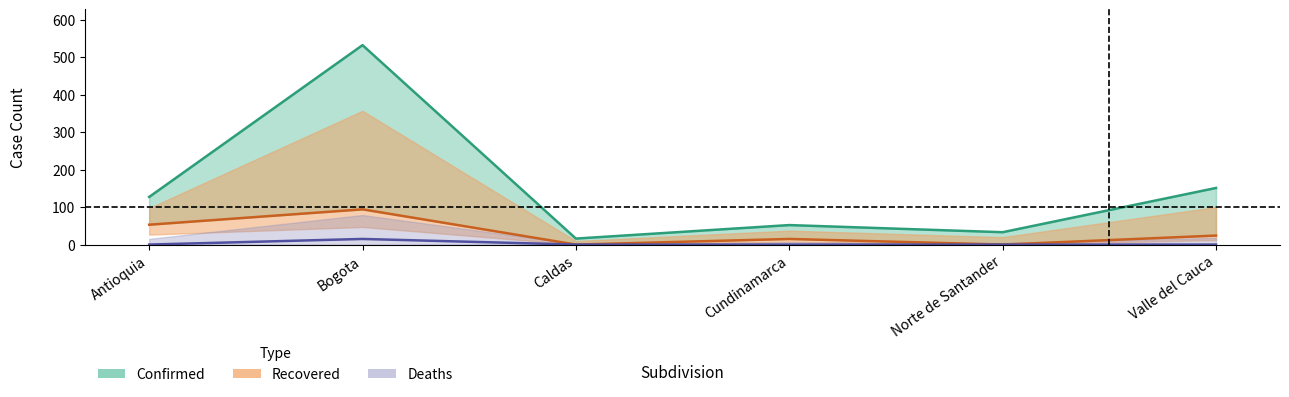

Is the value of Recovered at Bogota greater than the value of Confirmed at Caldas?

Yes